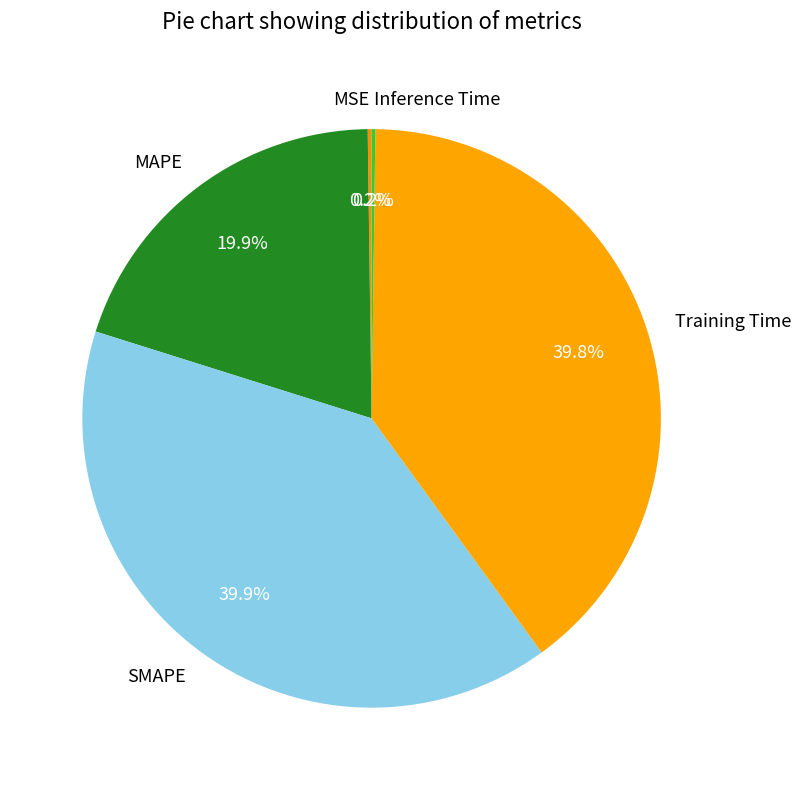

Combined, do MAPE and SMAPE account for over 50%?

Yes